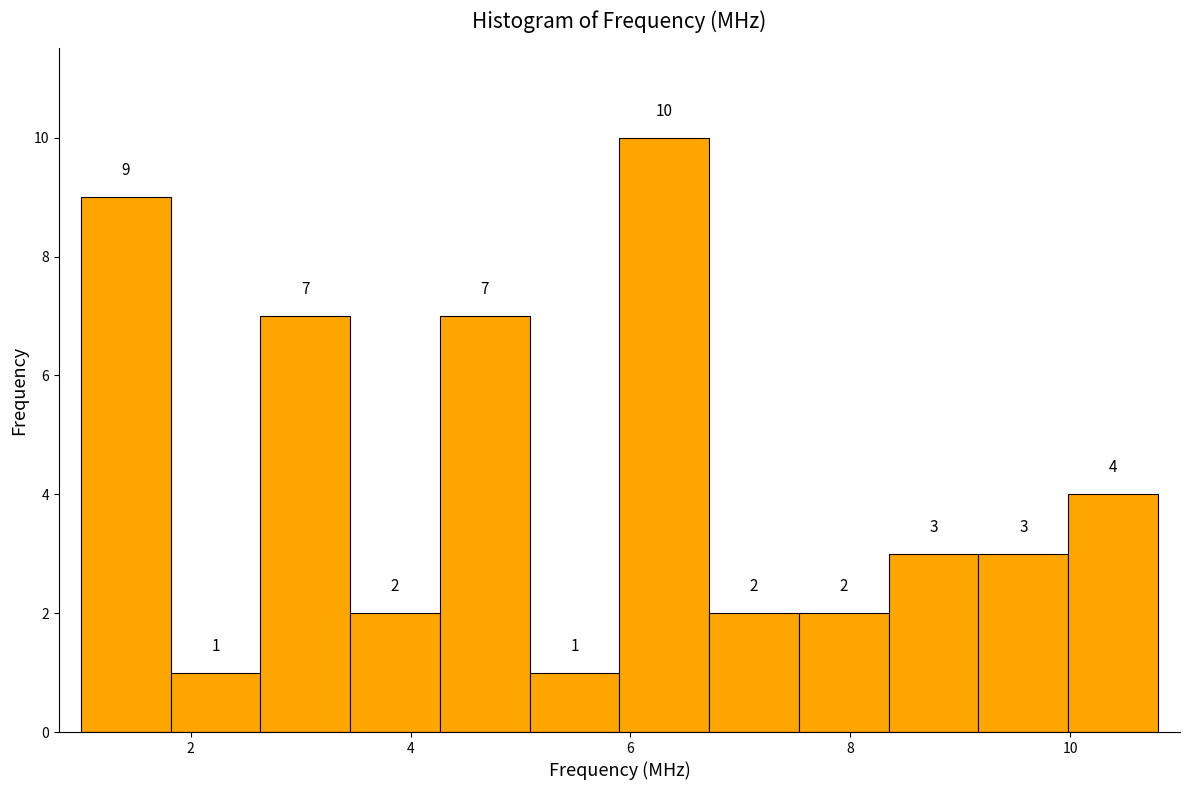

How tall is the bar that spans 7.6 to 8.4 on the x-axis? The bar edges are not printed on the chart, so give them approximately, as read against the axis.

2